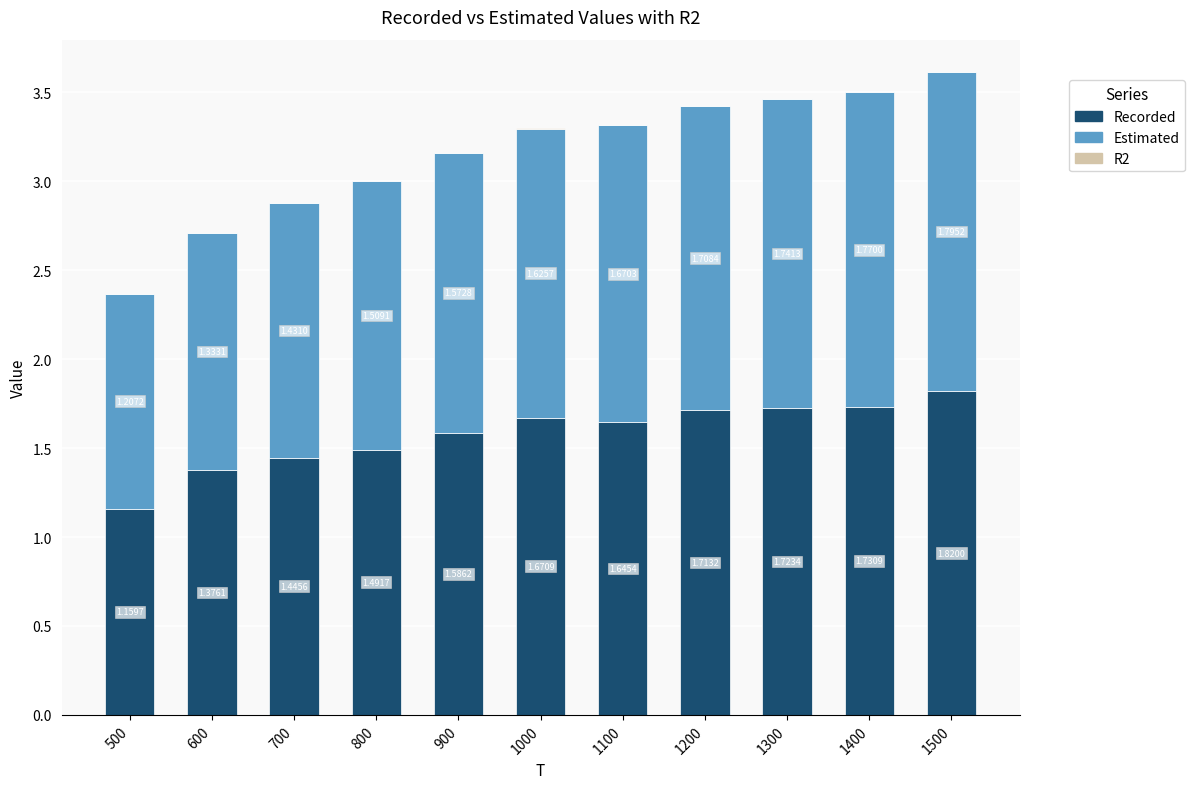

At which category is the sum across all series the highest?

1500